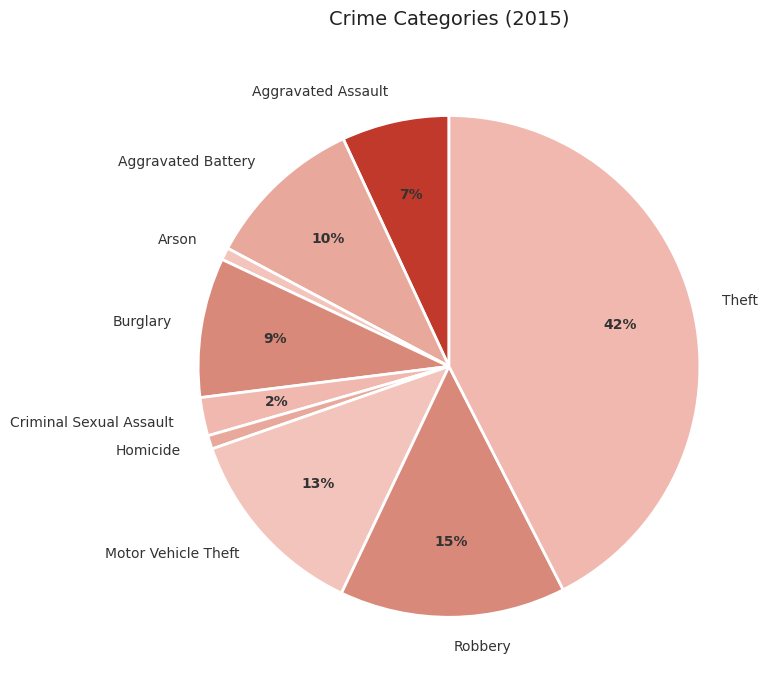

Combined, do Motor Vehicle Theft and Aggravated Assault account for over 50%?

No